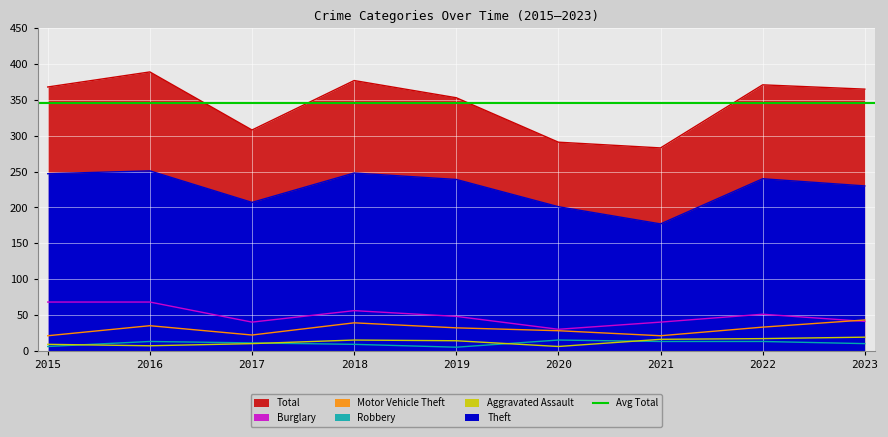

Which label corresponds to the smallest value in the chart?

2019